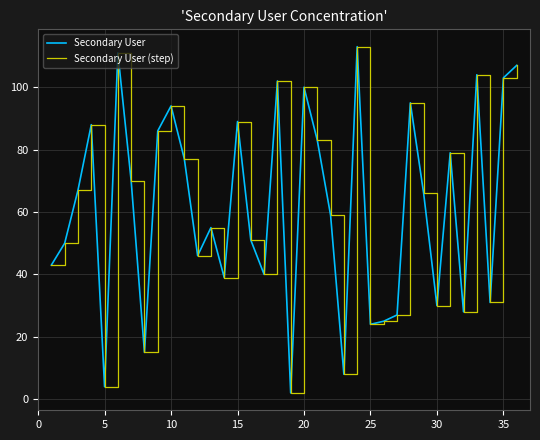

Does the chart have visible grid lines?

Yes